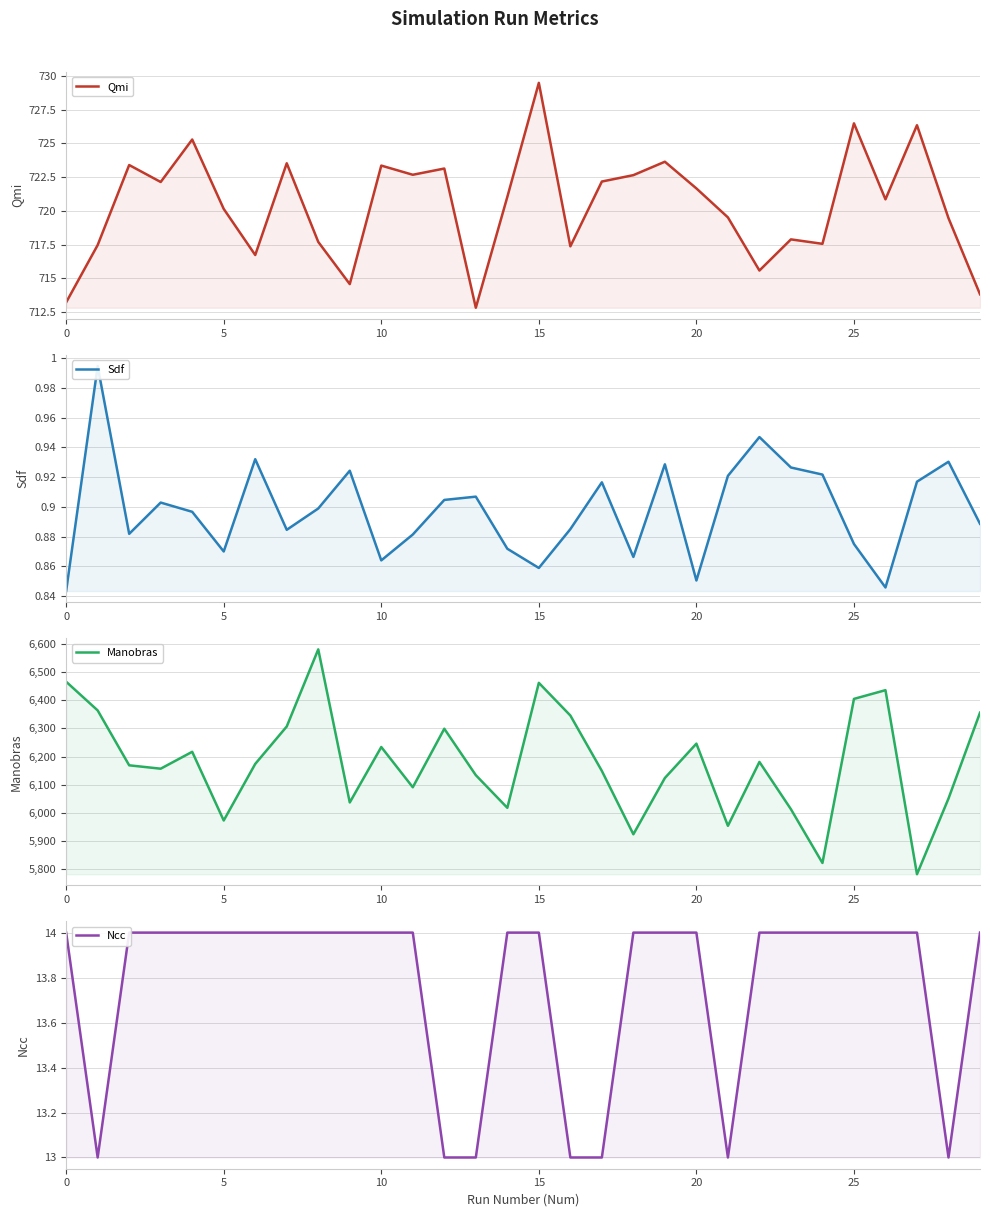

What is the difference between the second highest and minimum values in the Manobras series?

684.0